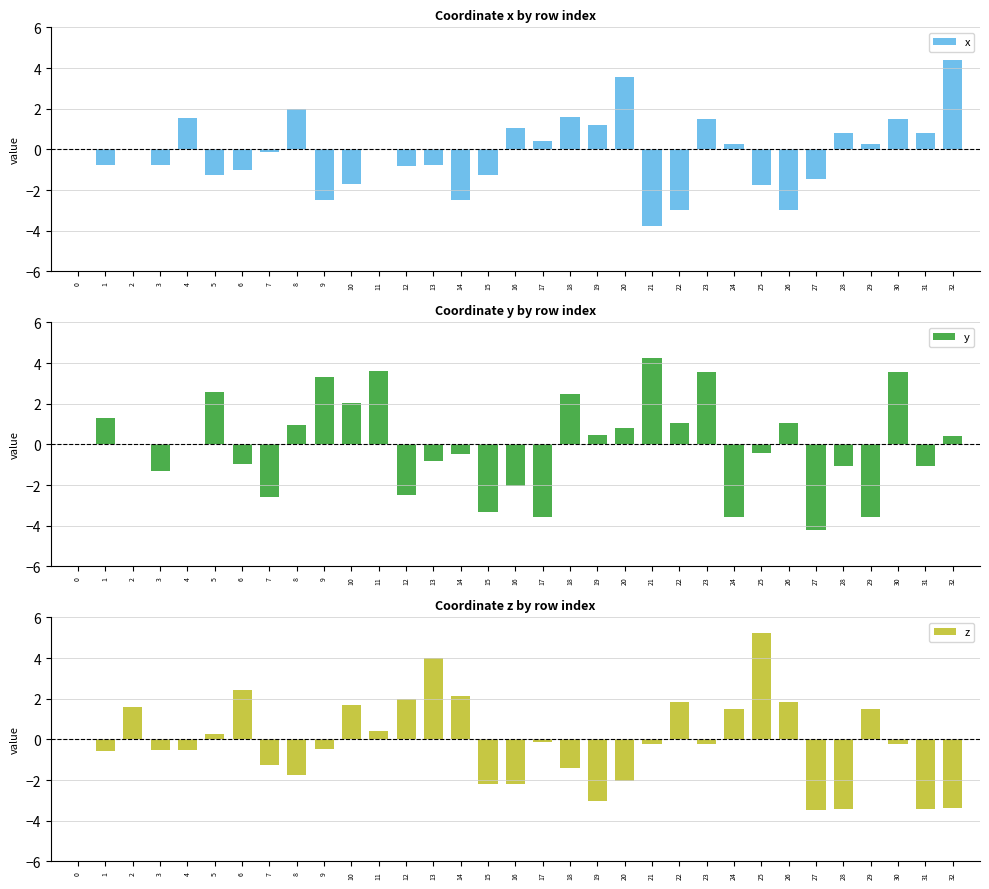

Which series has the widest spread of values?

z